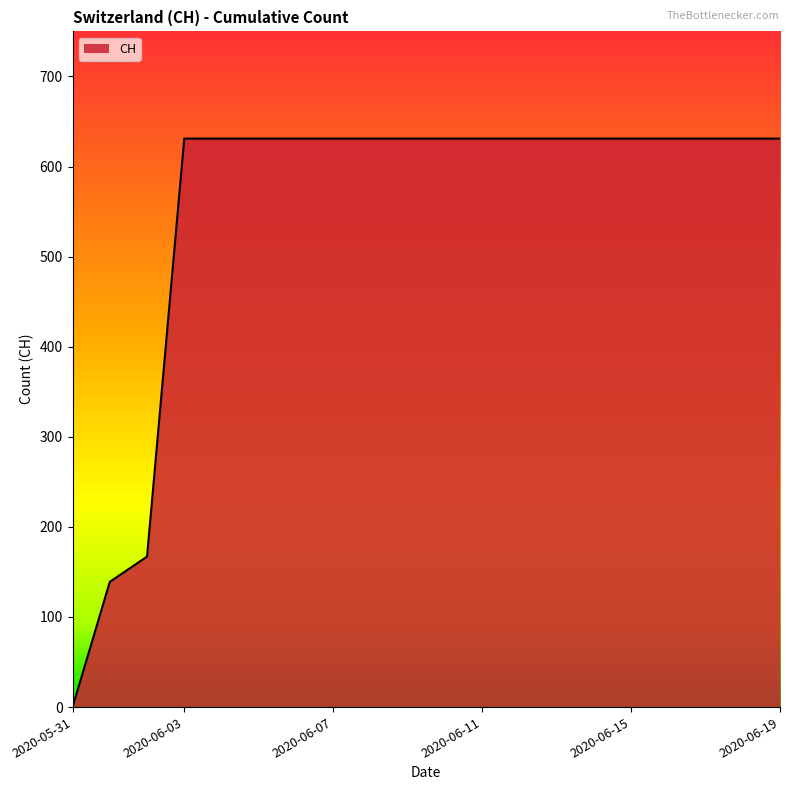

What is the maximum value shown in the chart?

631